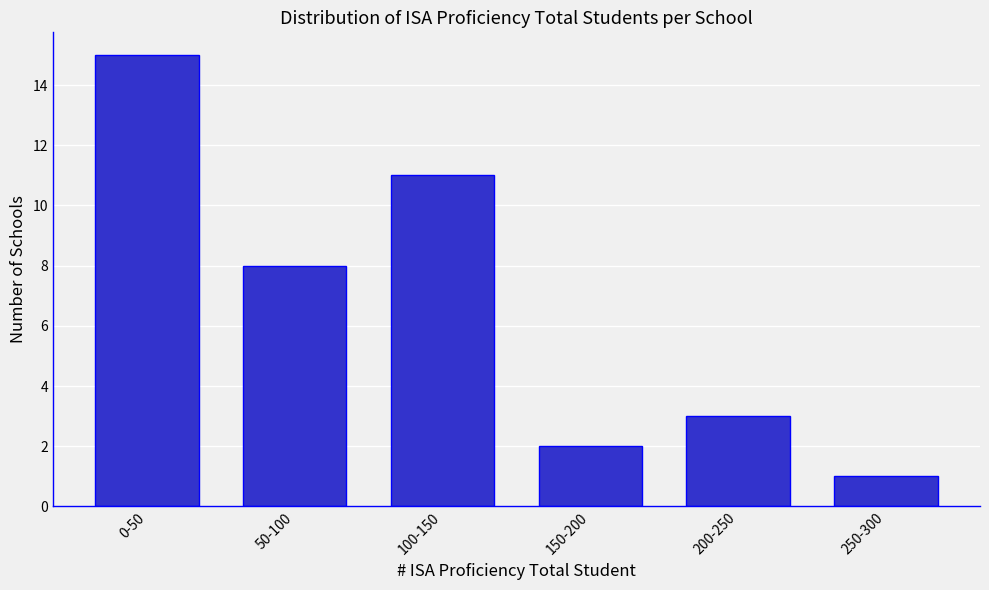

Reading left to right, transcribe all the data shown in this chart.

0-50=15	50-100=8	100-150=11	150-200=2	200-250=3	250-300=1